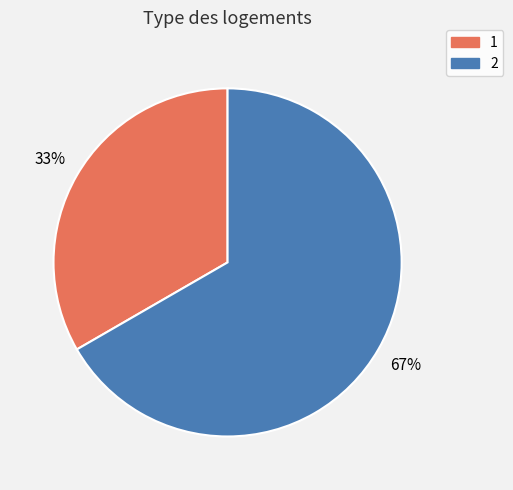

Do 2 and 1 together represent more than half of the pie?

Yes